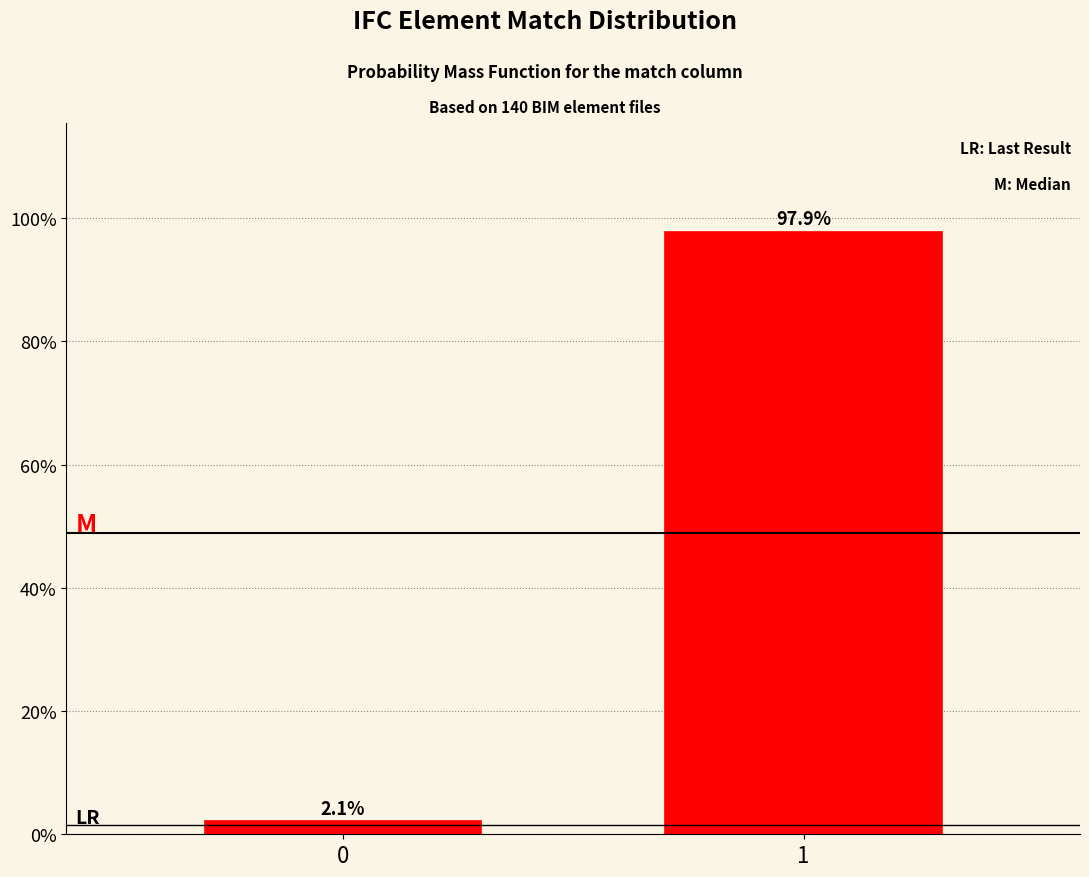

Reading right to left, transcribe all the data shown in this chart.

1=97.9	0=2.1